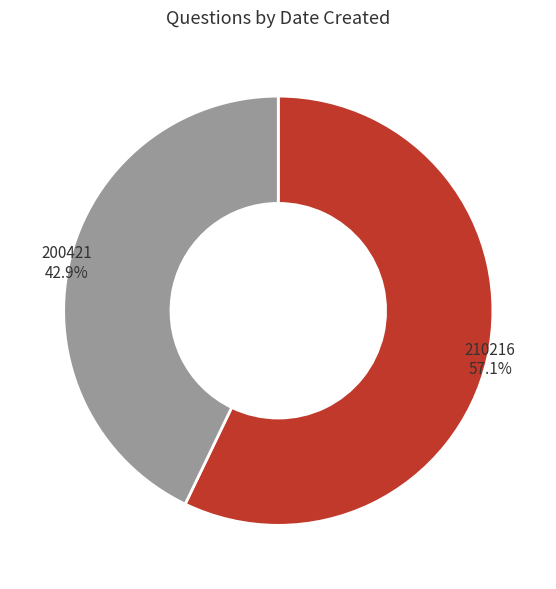

Which has a higher value, 210216 or 200421?

210216